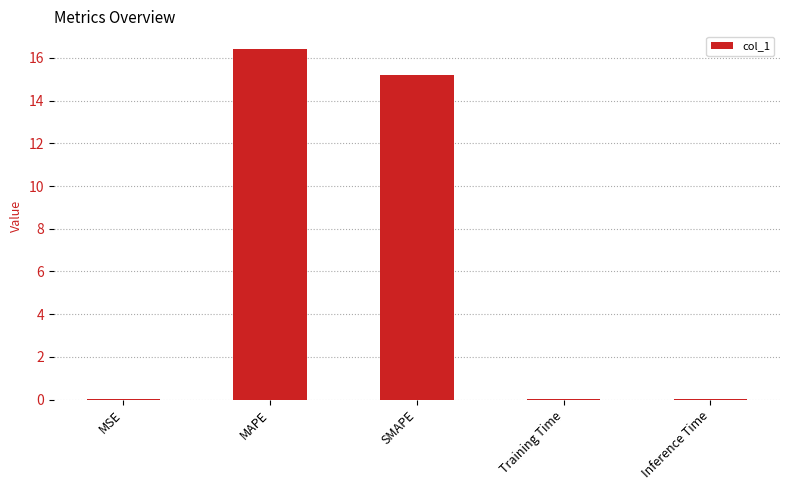

What is the maximum value shown in the chart?

16.4